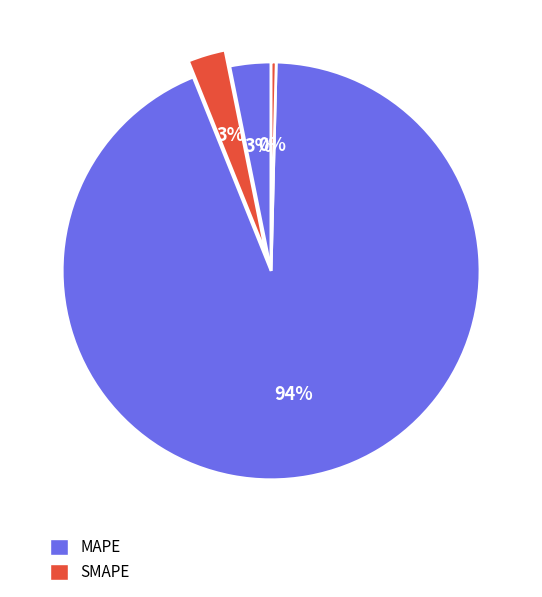

Count the number of slices in the pie.

4